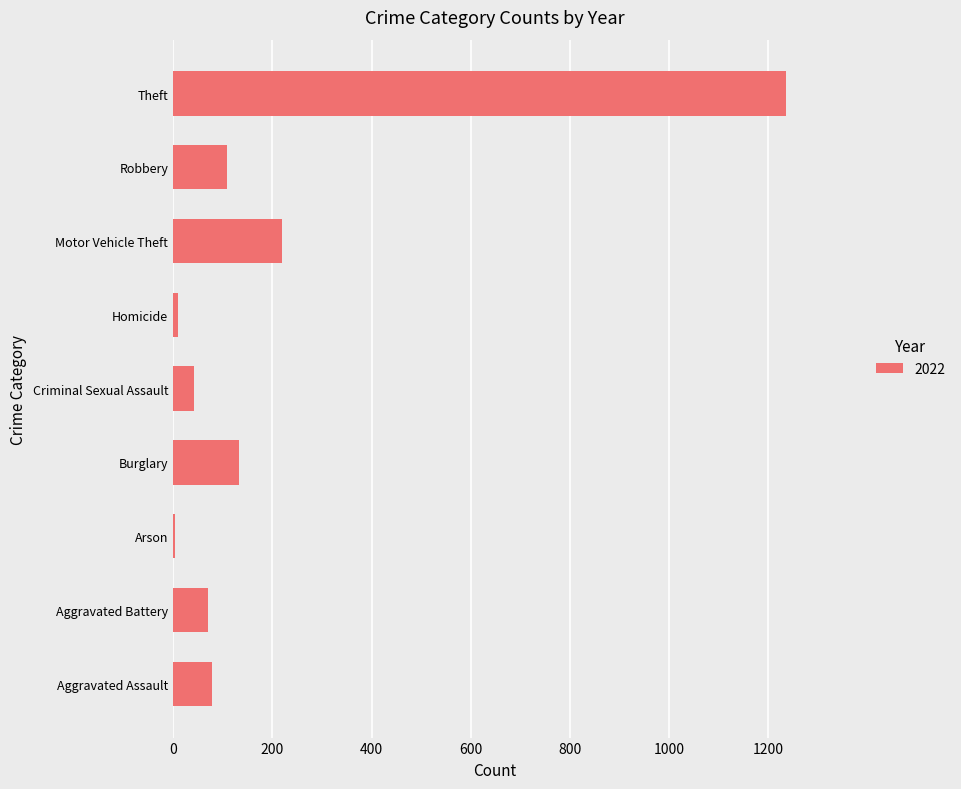

The value at Motor Vehicle Theft is 115. True or false?

False